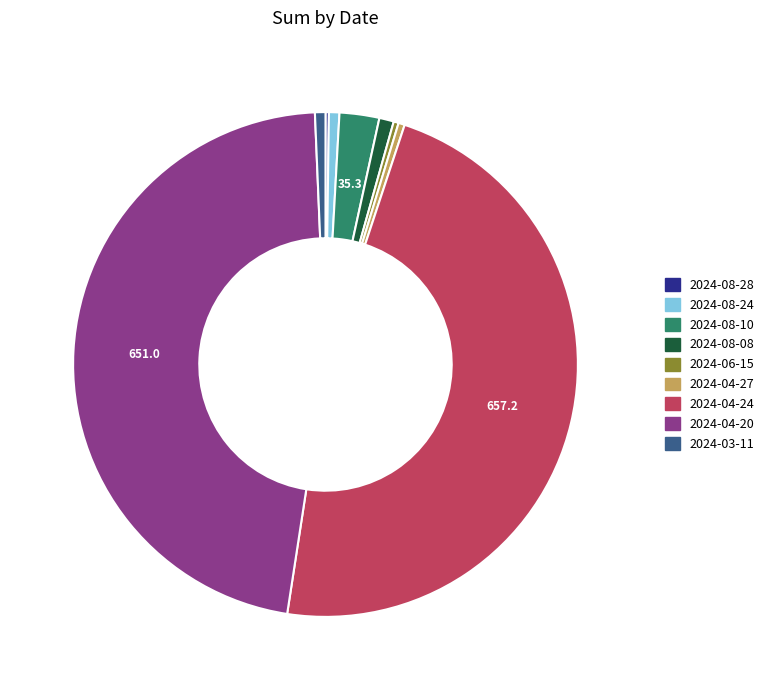

Do 2024-03-11 and 2024-08-24 together represent more than half of the pie?

No